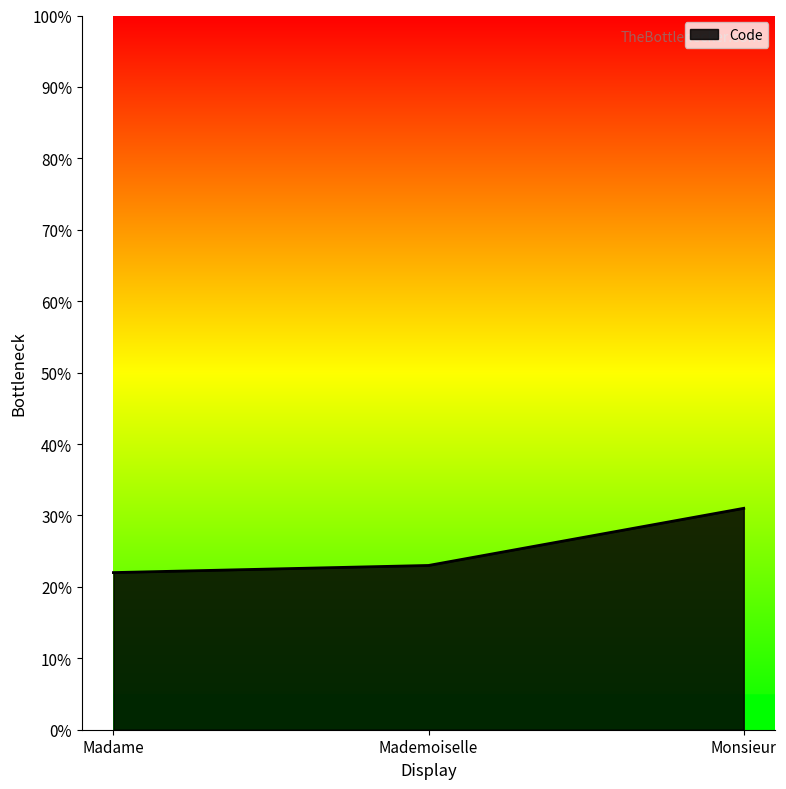

Reading left to right, extract all data points from this chart.

Madame=22	Mademoiselle=23	Monsieur=31